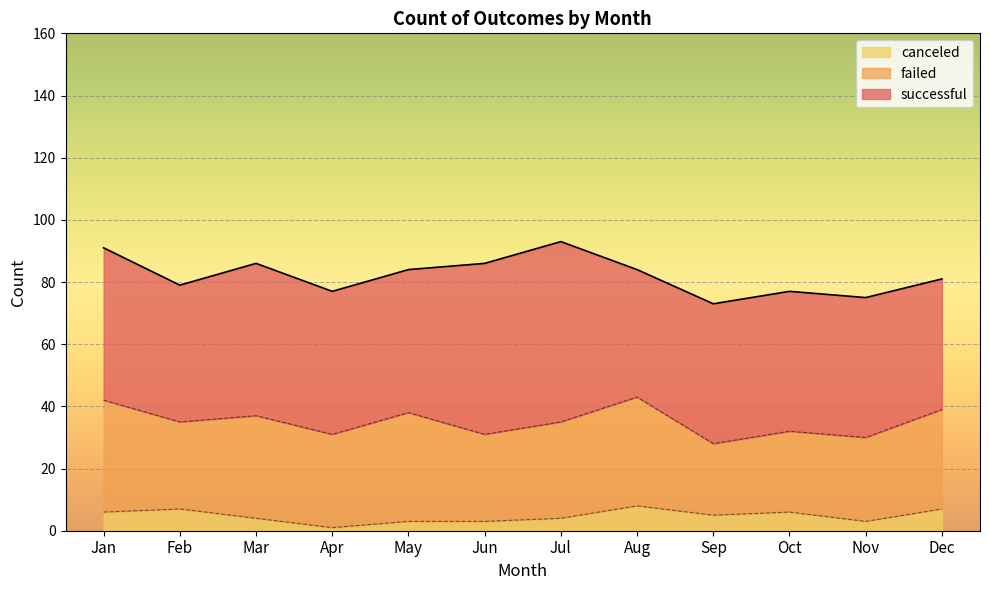

Which series has the widest spread of values?

successful